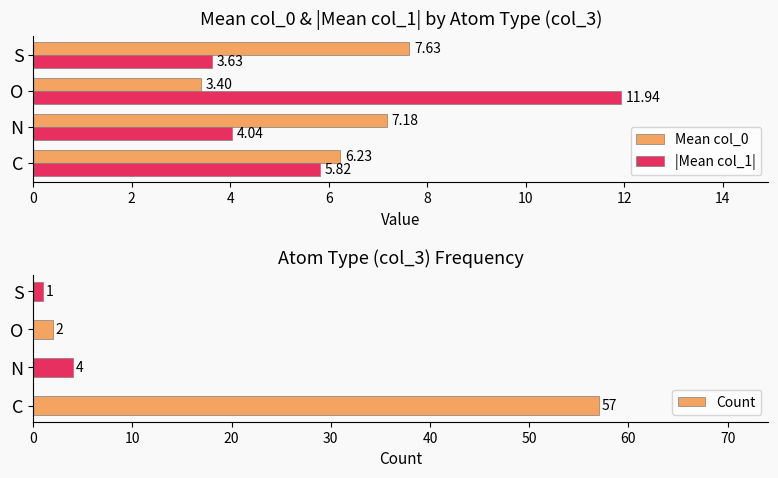

What is the average value of the |Mean col_1| series?

6.4